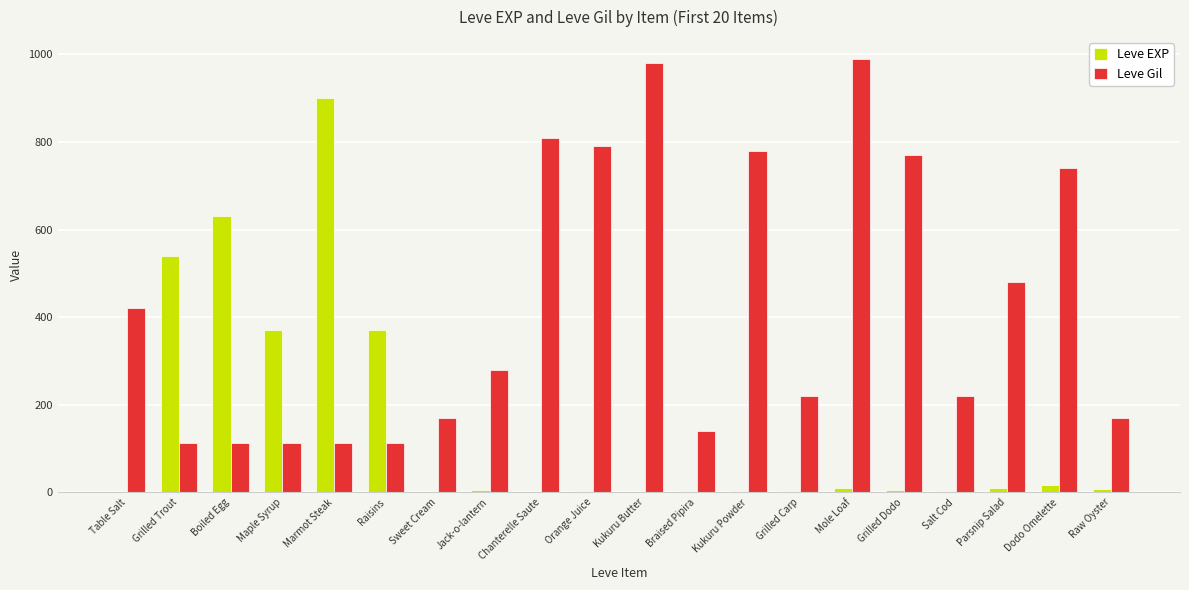

What are all the series names shown in the legend?

Leve EXP, Leve Gil